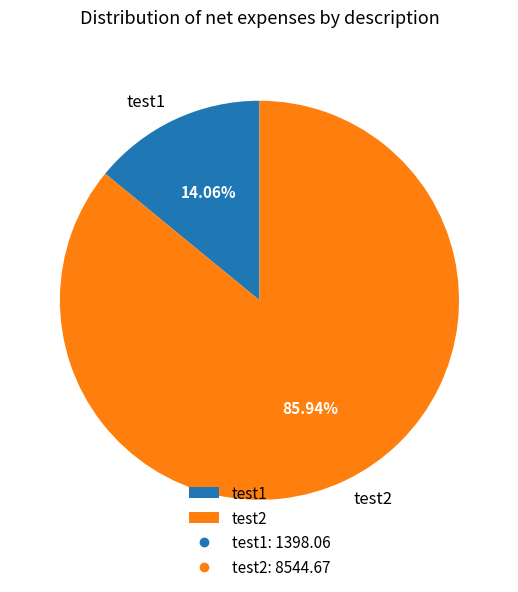

Which slice is the largest?

test2